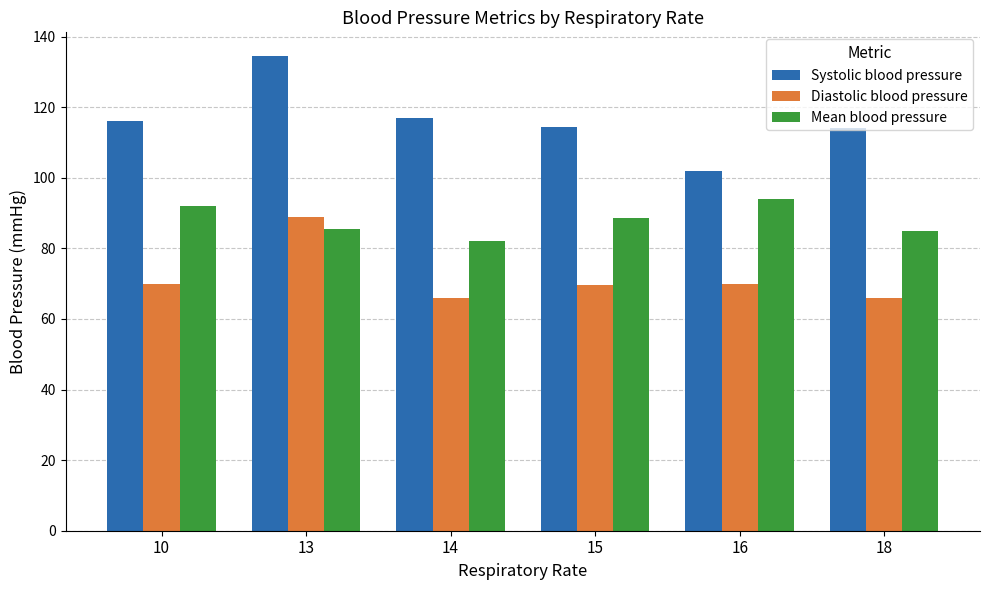

Which series changed the most between 14 and 16?

Systolic blood pressure